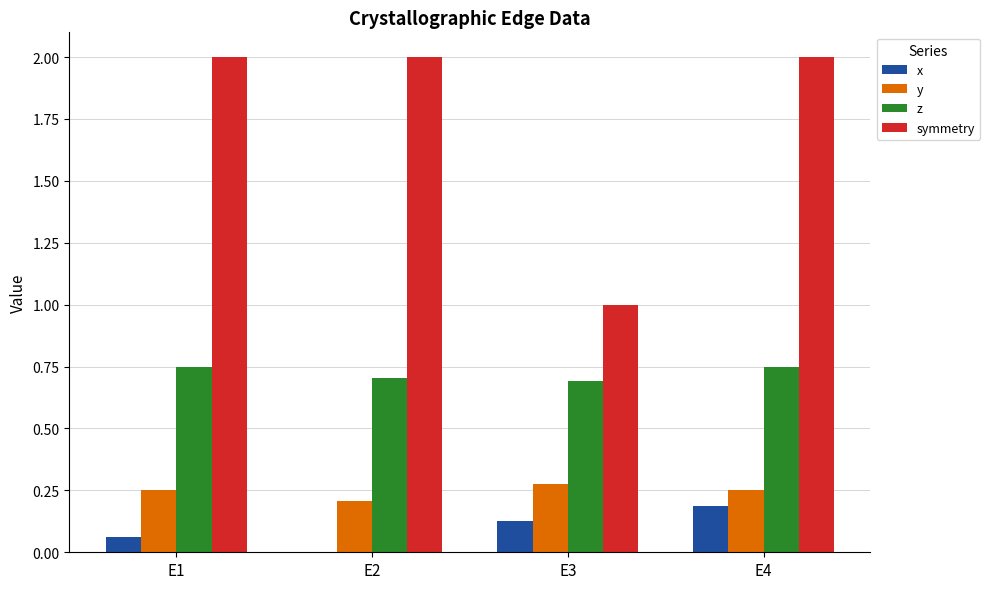

What is the greatest value displayed?

2.0